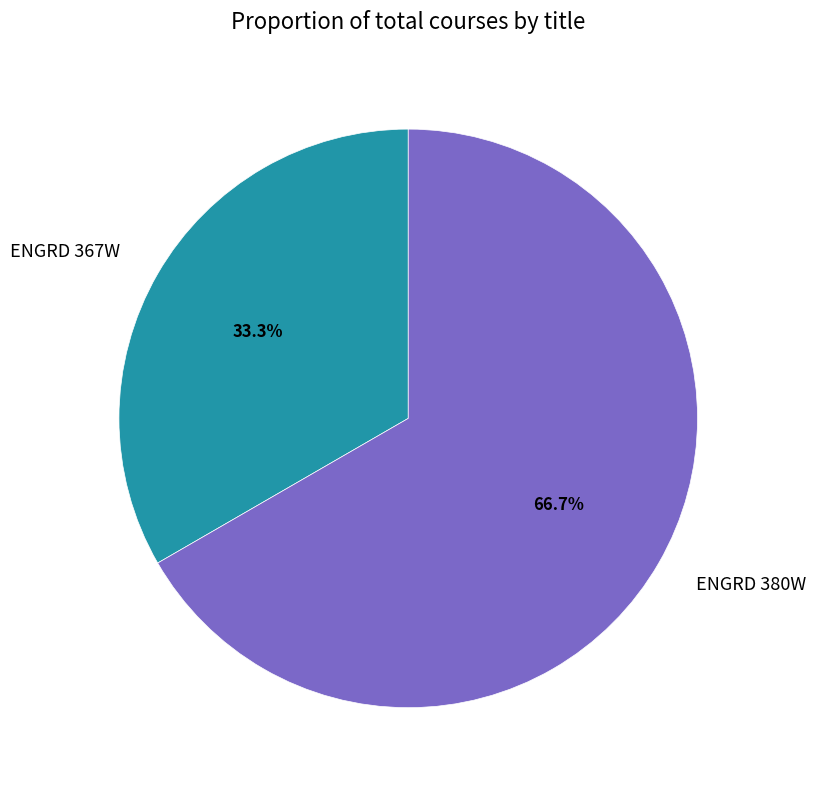

How many slices are in this pie chart?

2